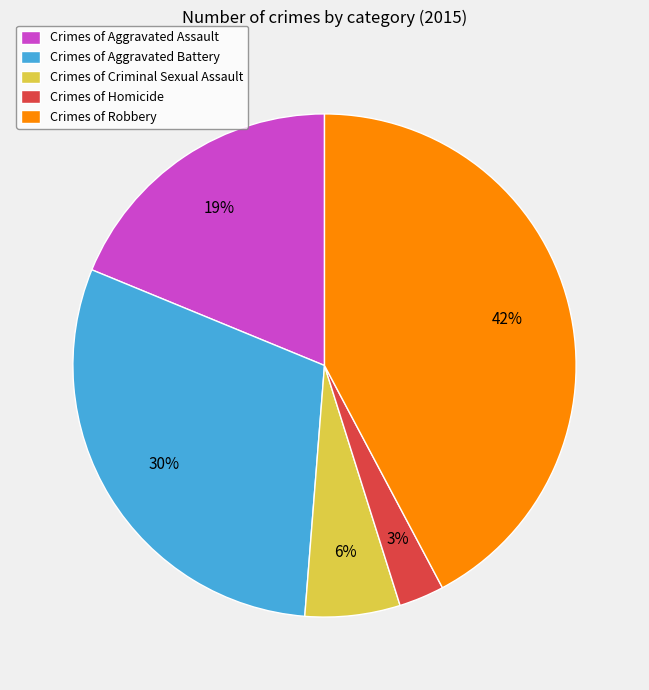

Is it true that Crimes of Criminal Sexual Assault is 6% of the pie?

True